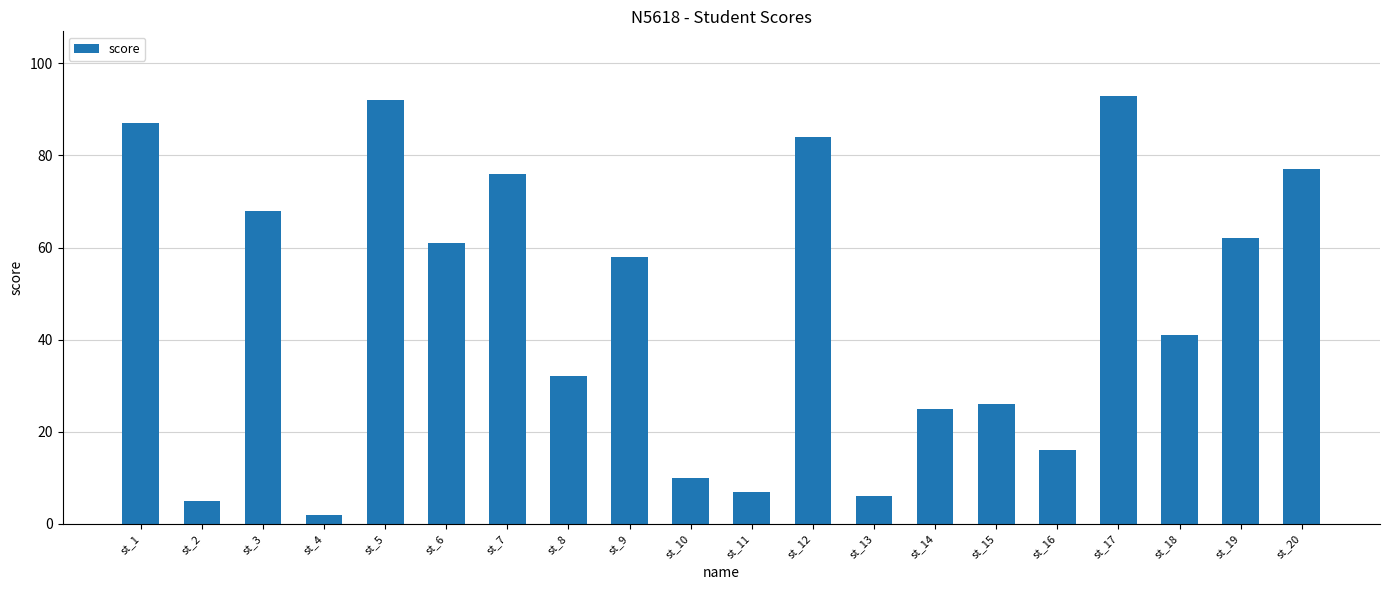

The value at st_12 is 32. True or false?

False